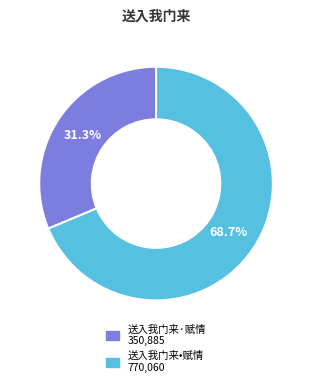

Is there a majority slice in this chart?

Yes